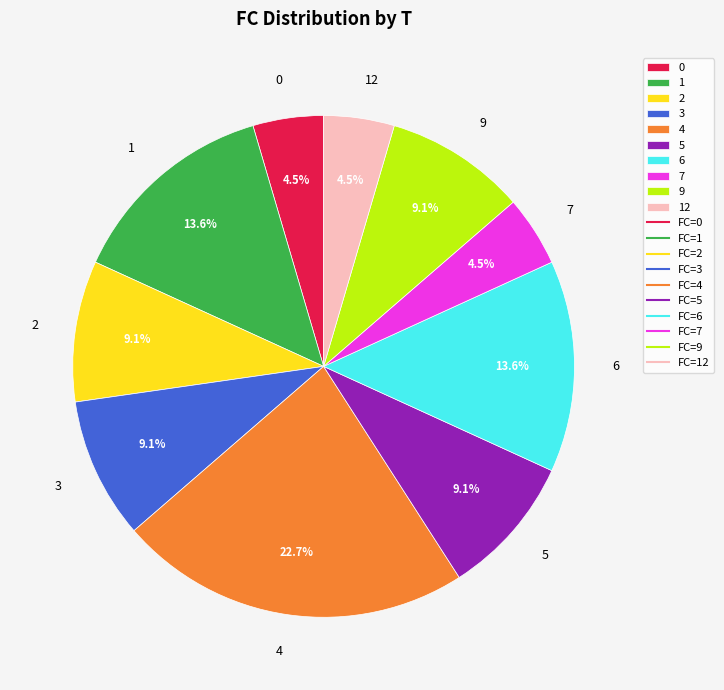

Count the number of slices in the pie.

10